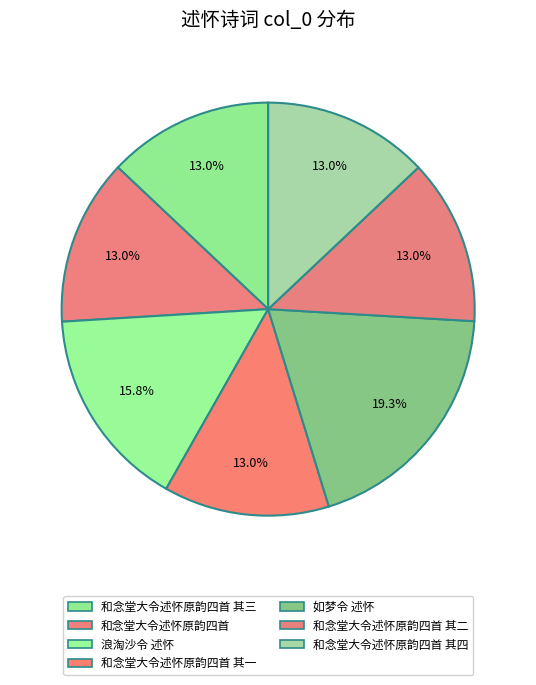

To the nearest percent, what is the difference between the largest and smallest slice percentages?

6%